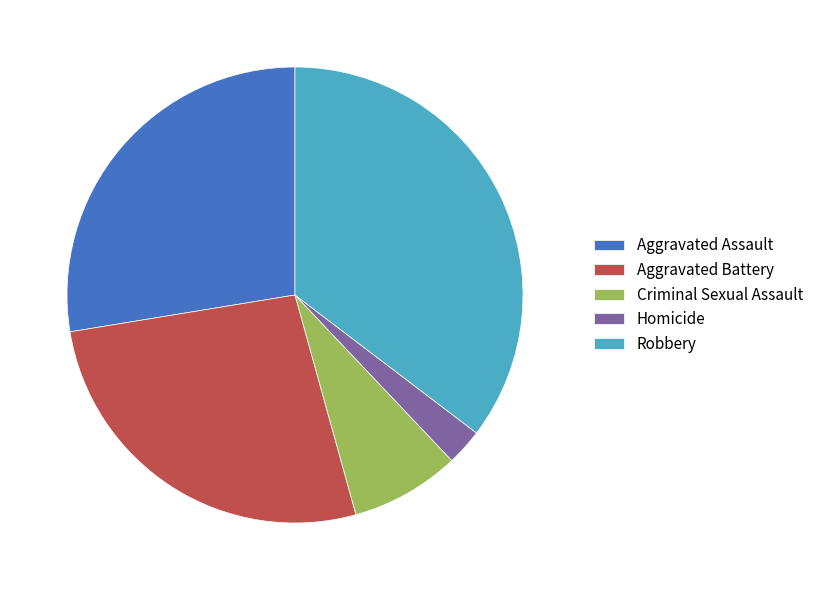

How many segments does this pie chart have?

5